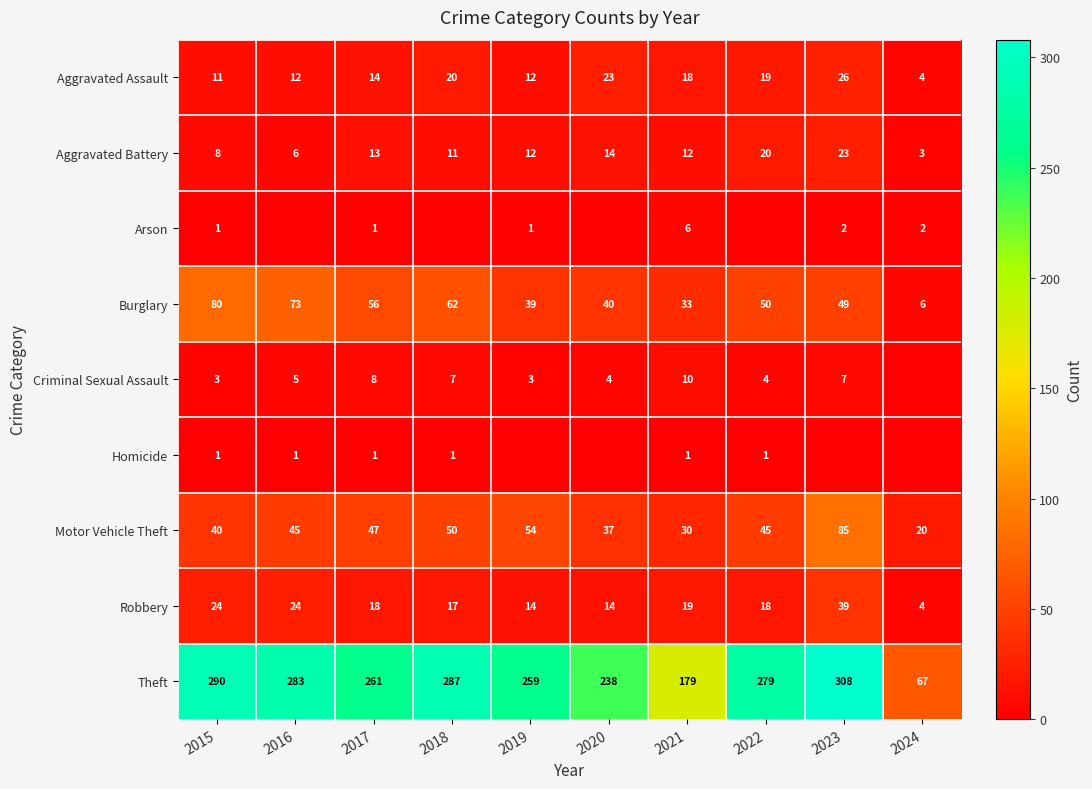

True or false: Aggravated Assault has a value of 20 at 2018.

True